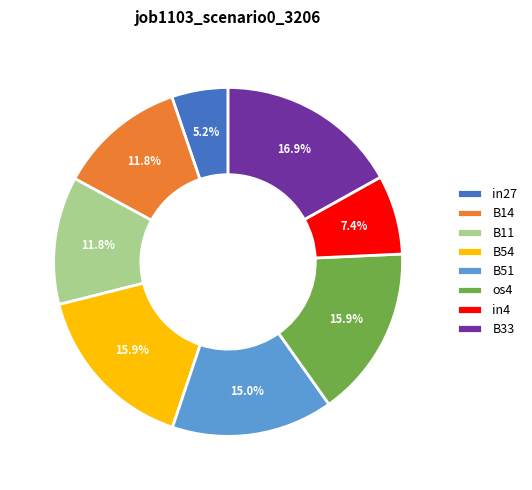

What is the smallest slice in the pie chart?

in27